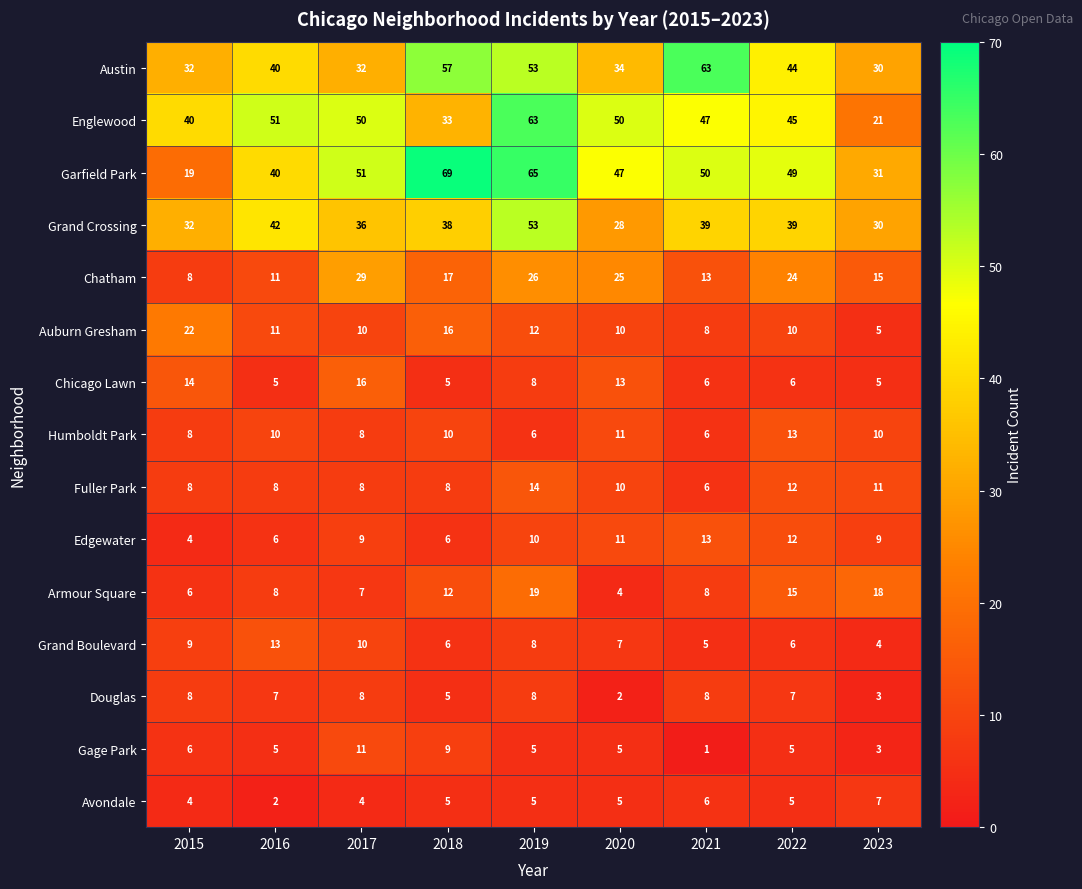

The value of Douglas at 2016 is 7. True or false?

True